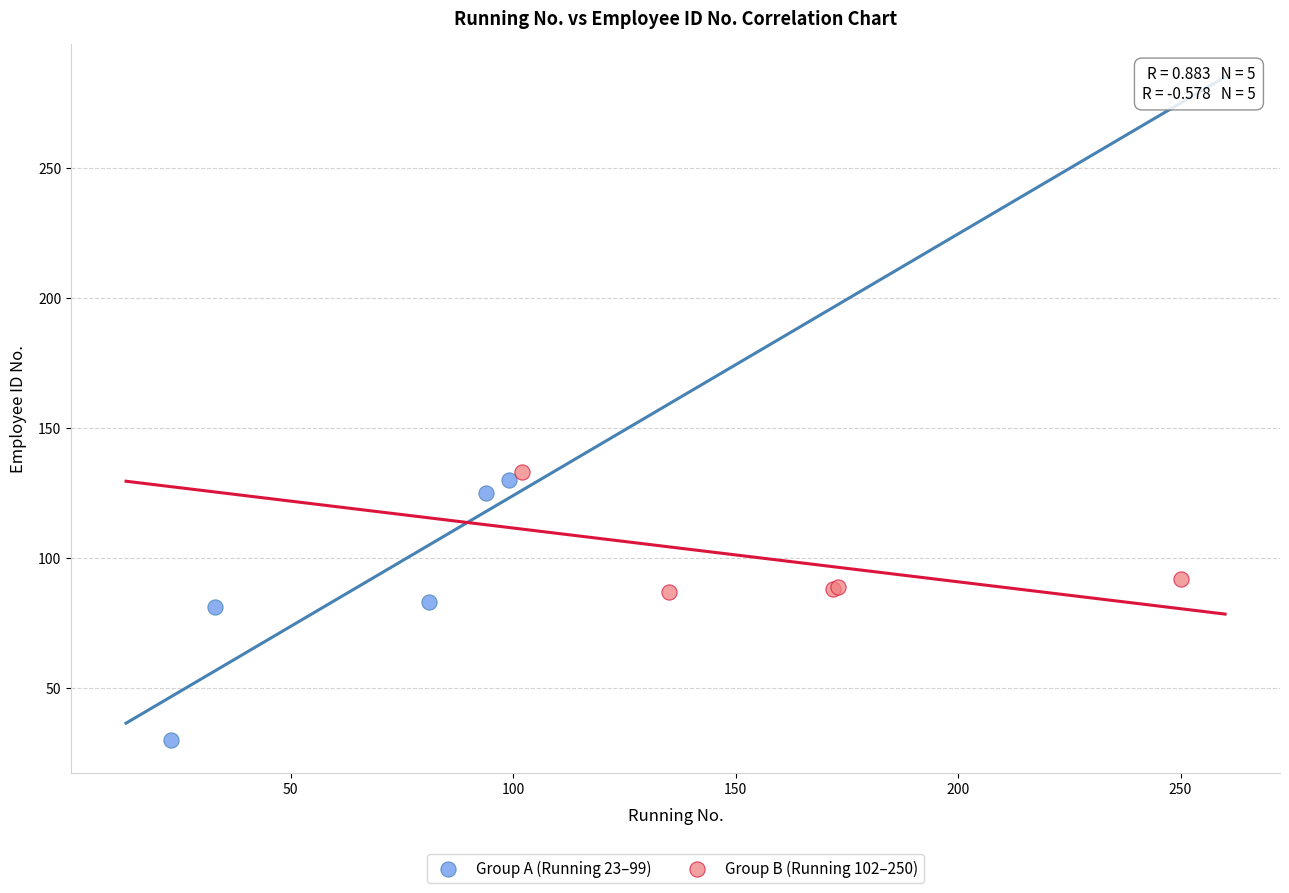

What are all the series names shown in the legend?

Group A (Running 23–99), Group B (Running 102–250)